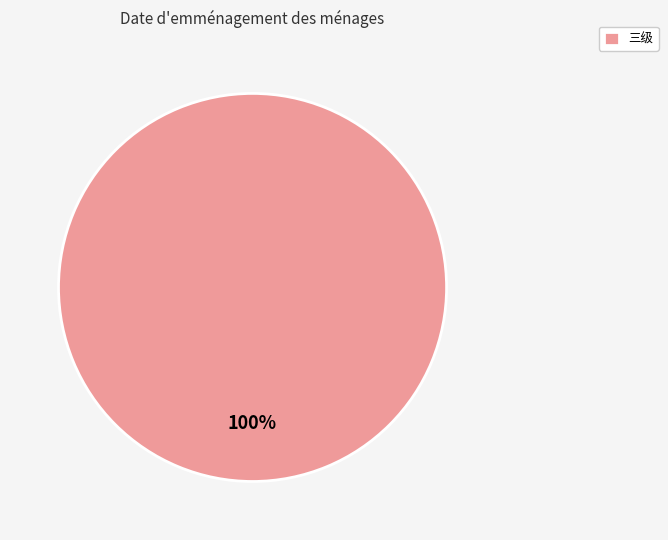

How many slices are in this pie chart?

1